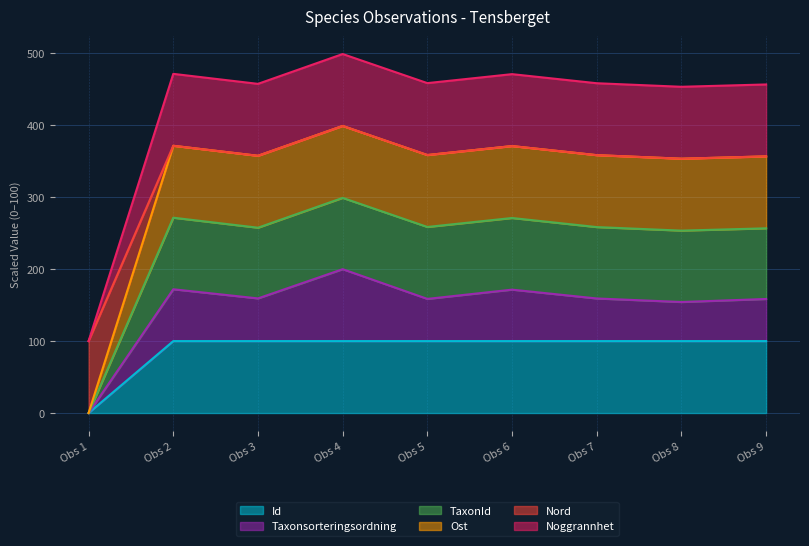

The value of Id at Obs 4 is 61.0. True or false?

False